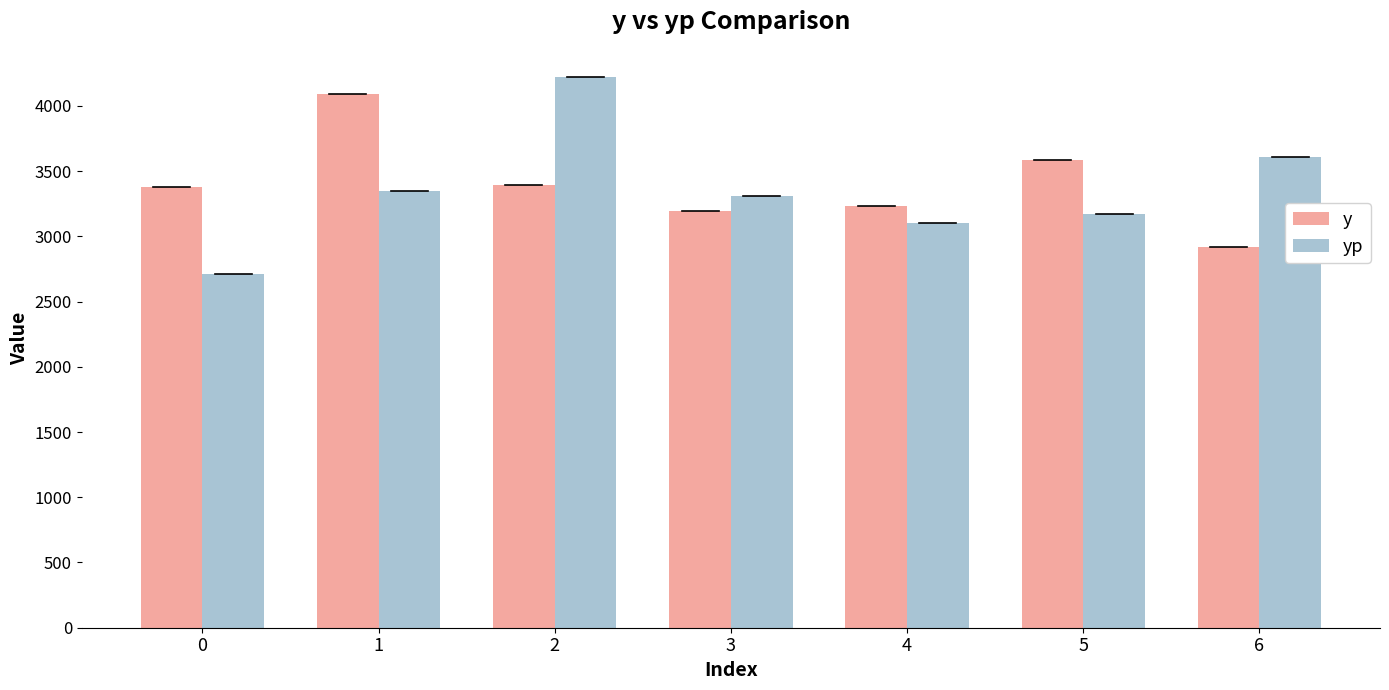

How many bars are there in each group?

2